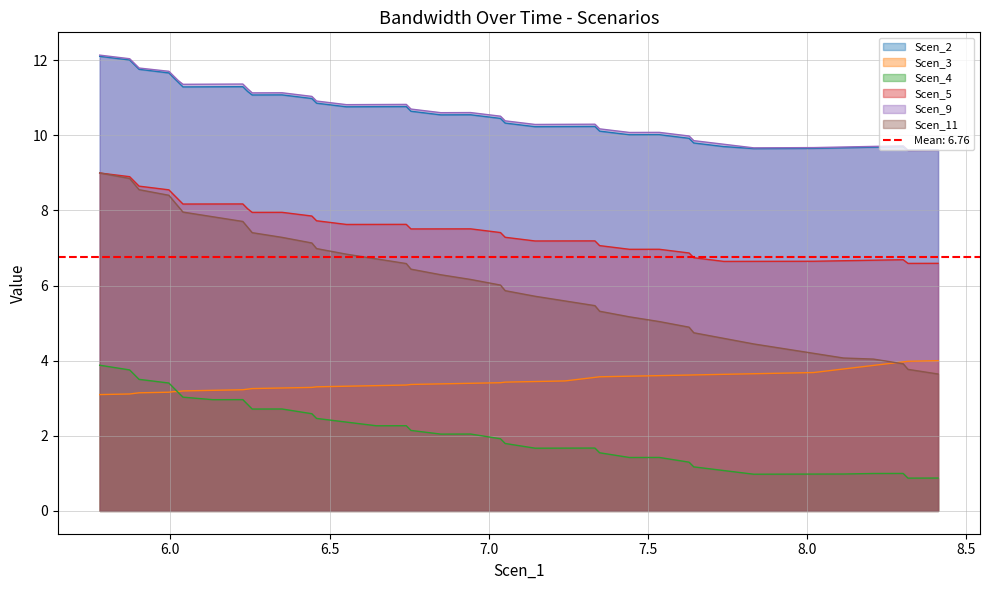

At which label does Scen_5 reach its peak?

5.778084496826238